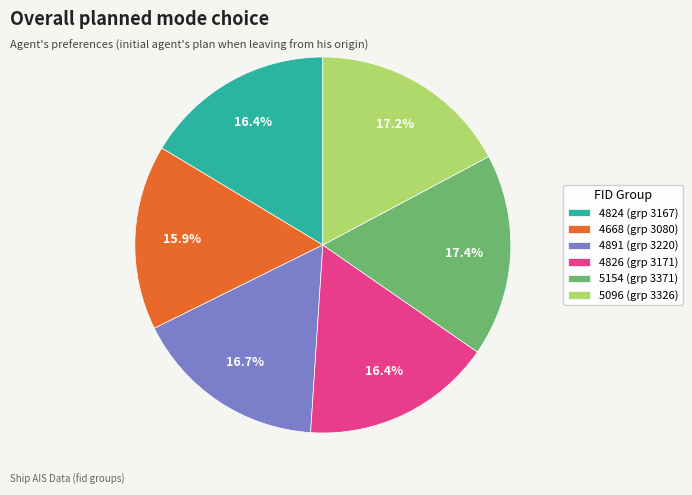

Is there any slice that represents more than half of the pie?

No